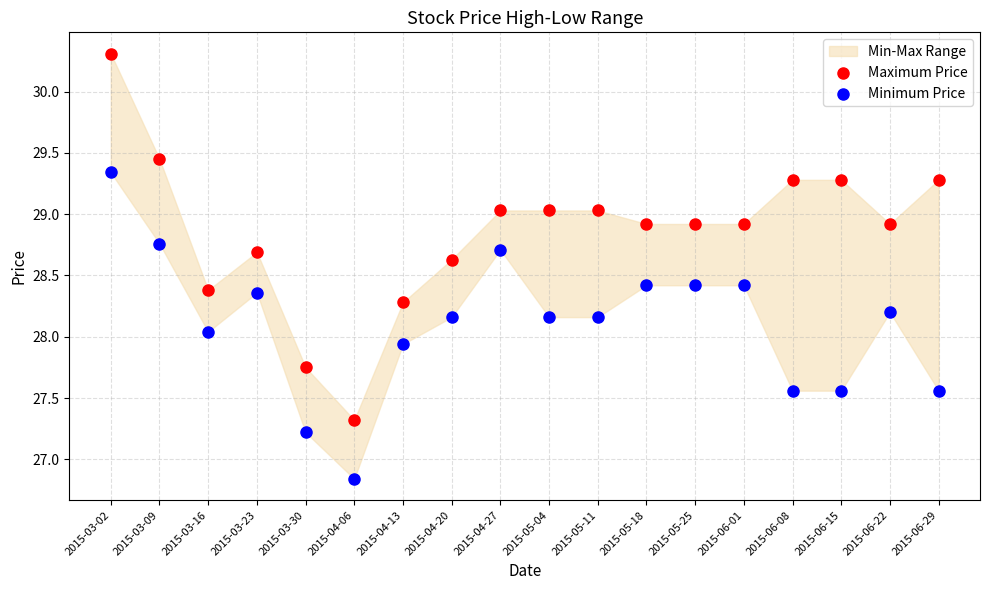

Which series has the widest spread of Y values?

Maximum Price